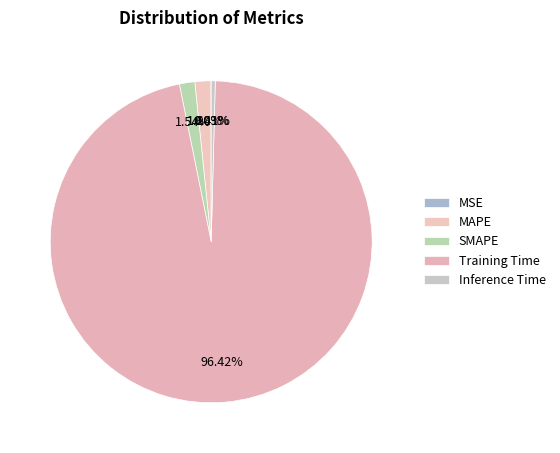

Which slice is the smallest?

MSE